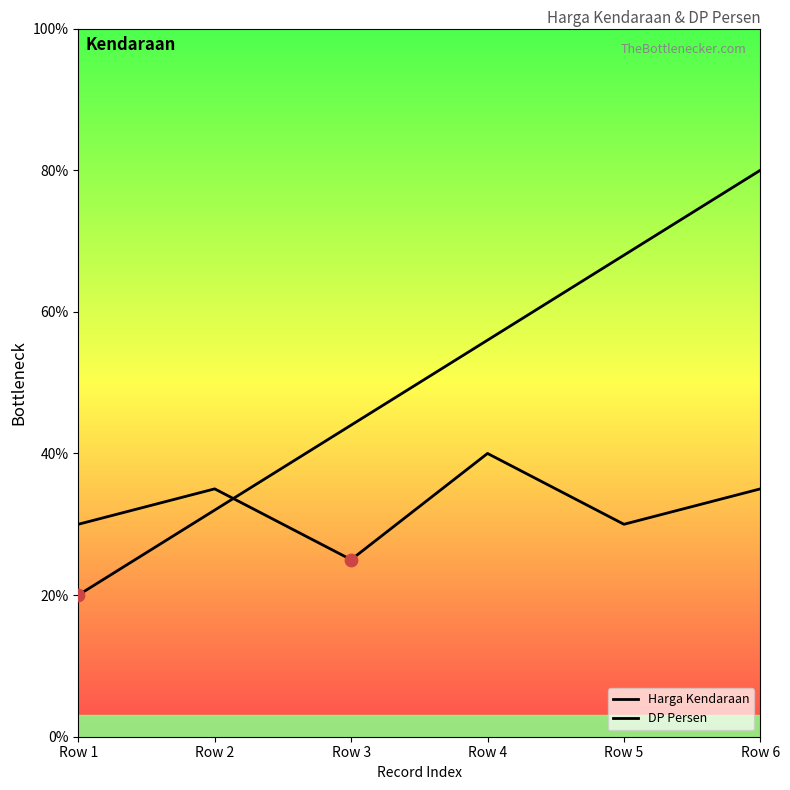

How many lines are shown in the chart?

2